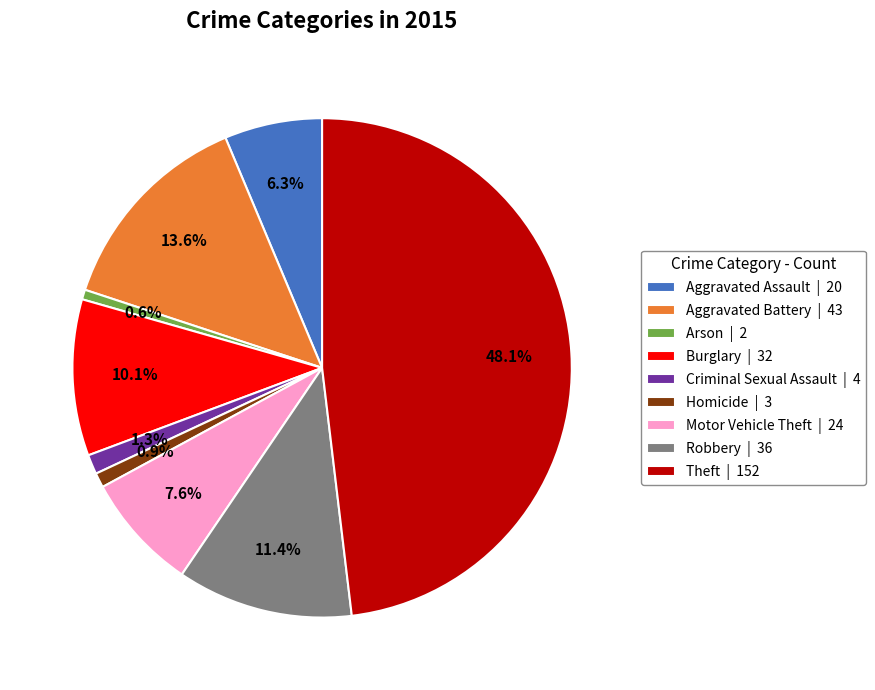

Is there any slice that represents more than half of the pie?

No